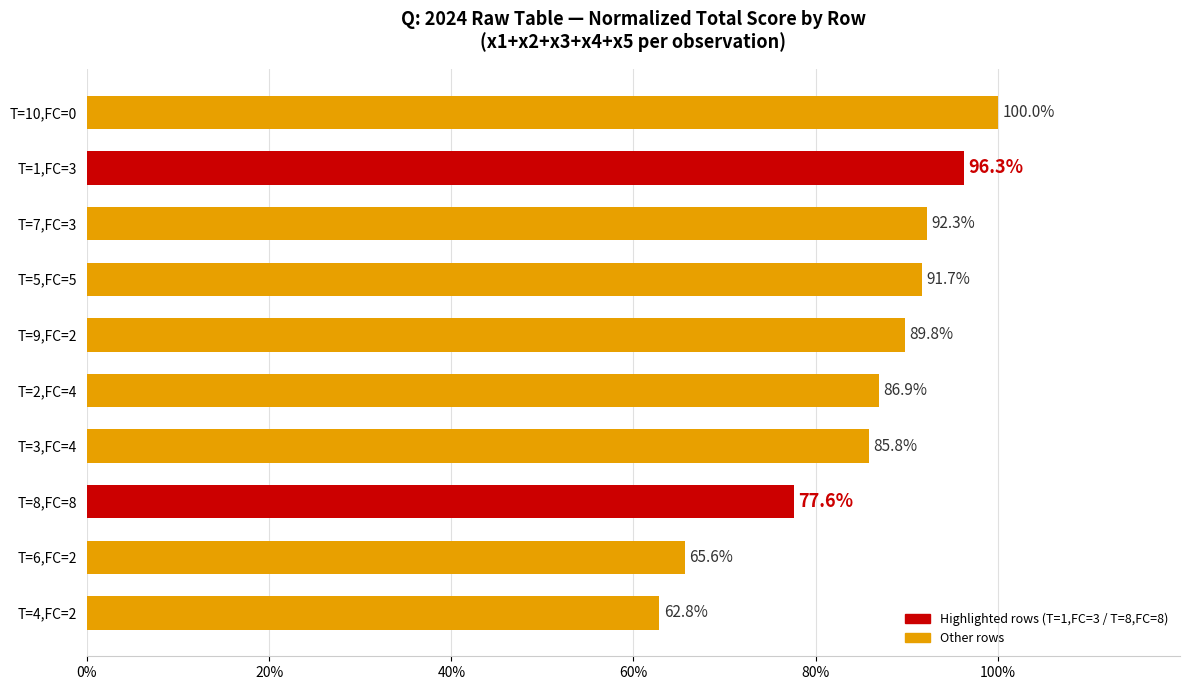

Count the number of values greater than 89.

5